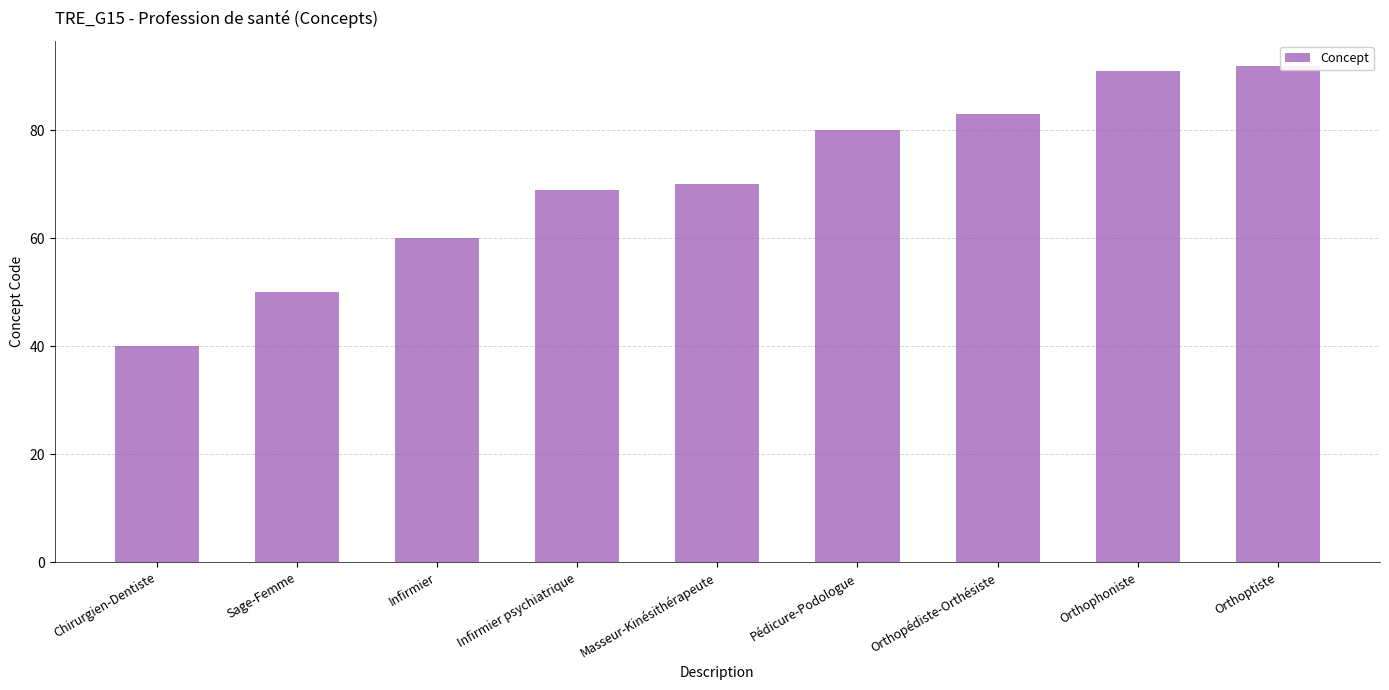

Which category has the highest value across all series?

Orthoptiste